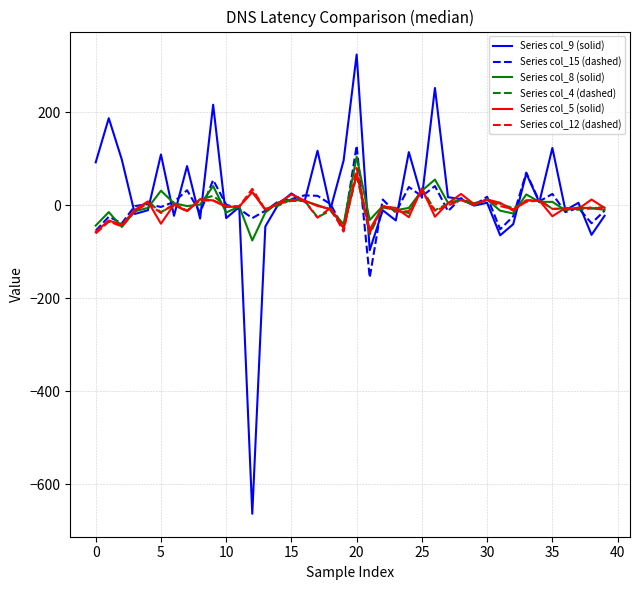

What is the minimum value for Series col_8 (solid)?

-76